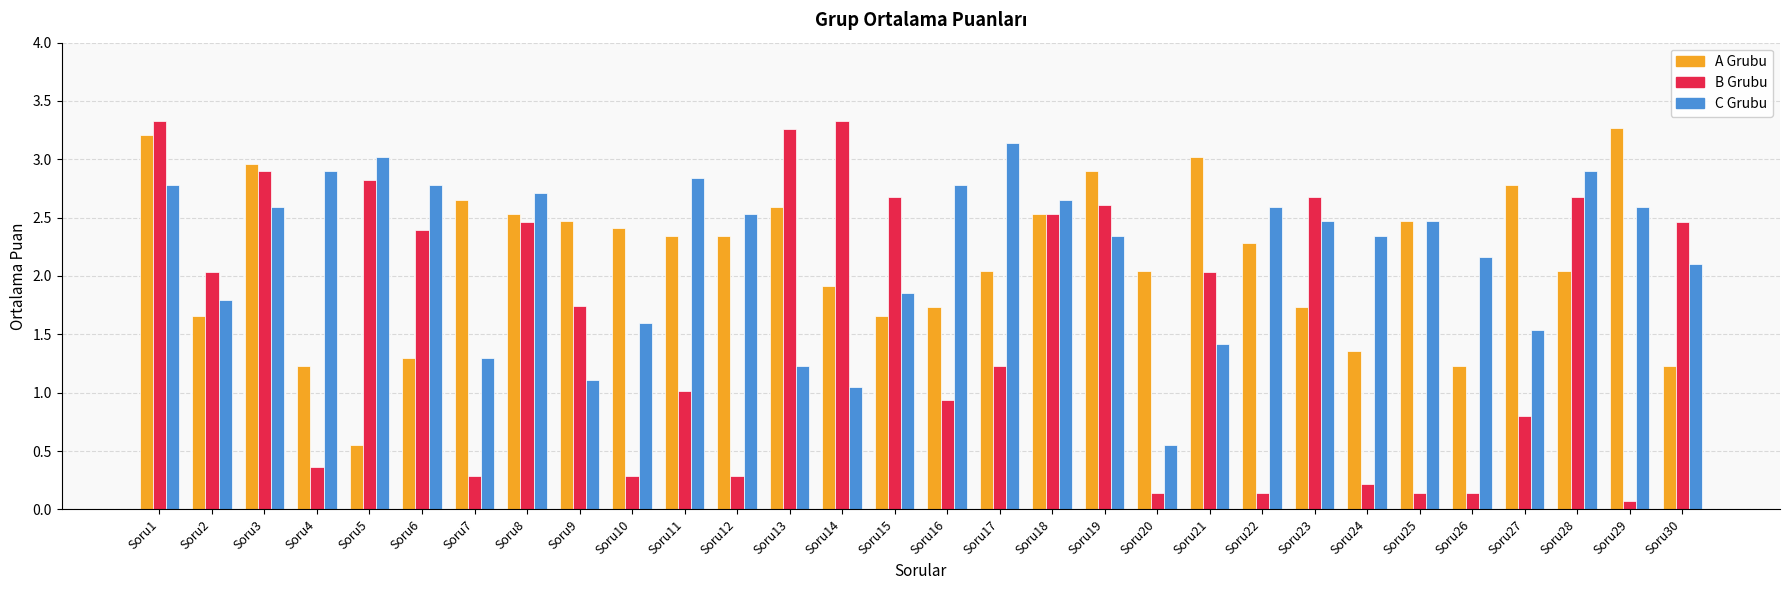

Which series changed the most between Soru13 and Soru30?

A Grubu